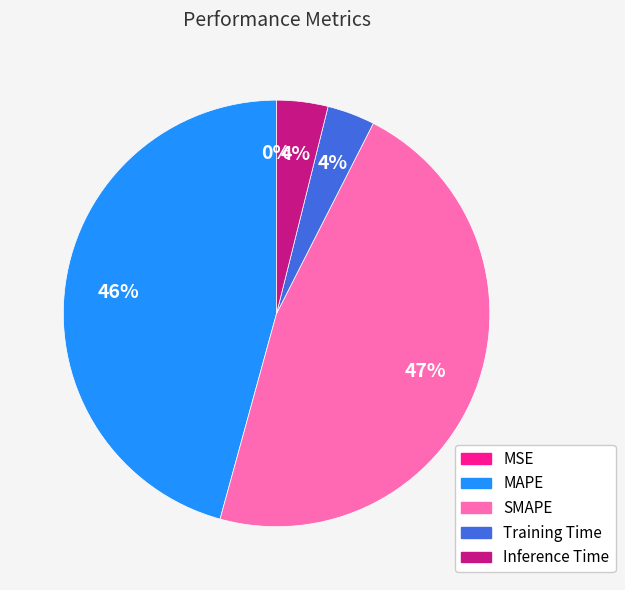

Between Training Time and SMAPE, which is larger?

SMAPE